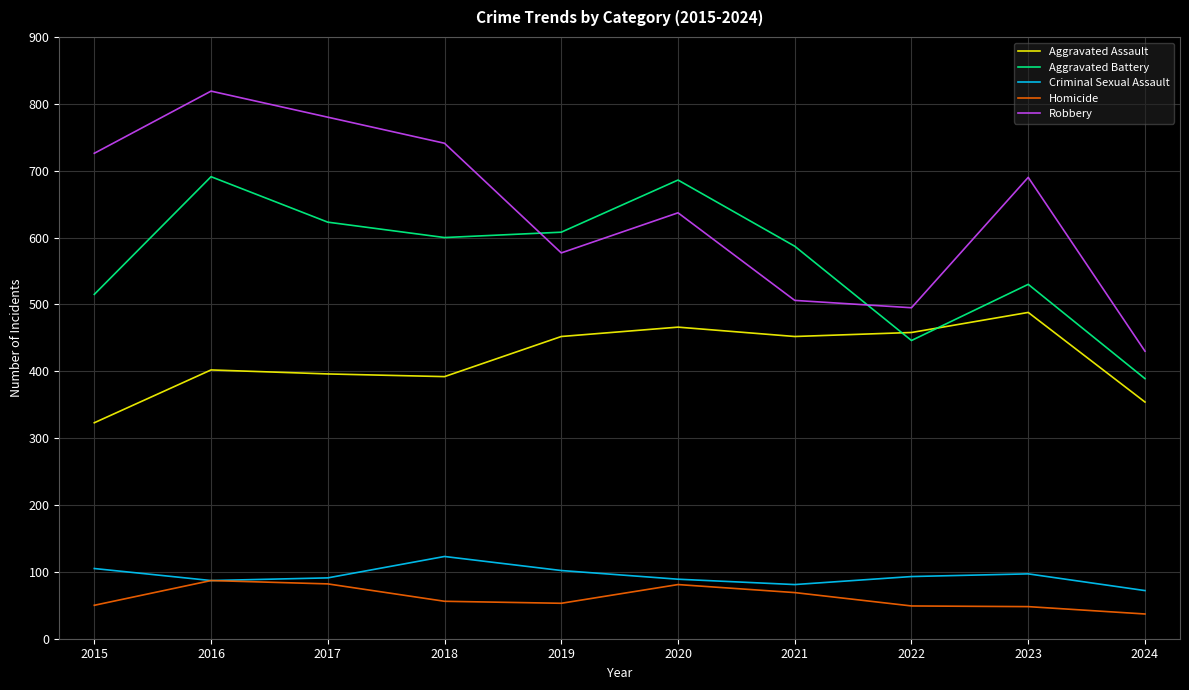

The Aggravated Assault series shows 580 at 2017. True or false?

False